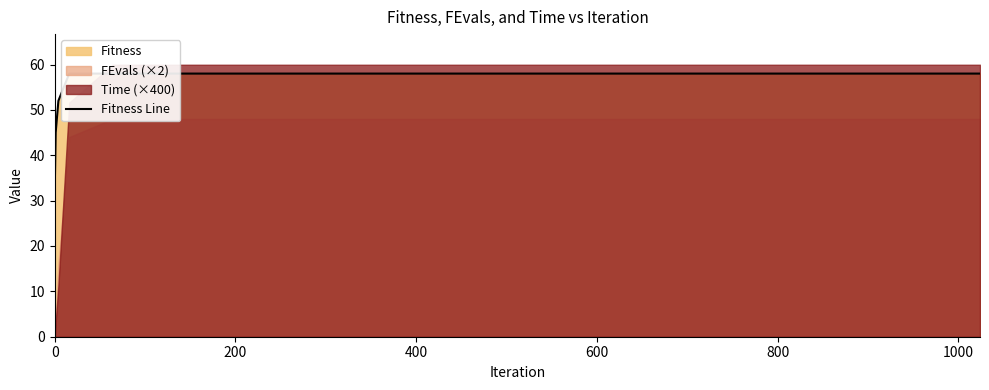

Count the values in the range 45 to 58.

6